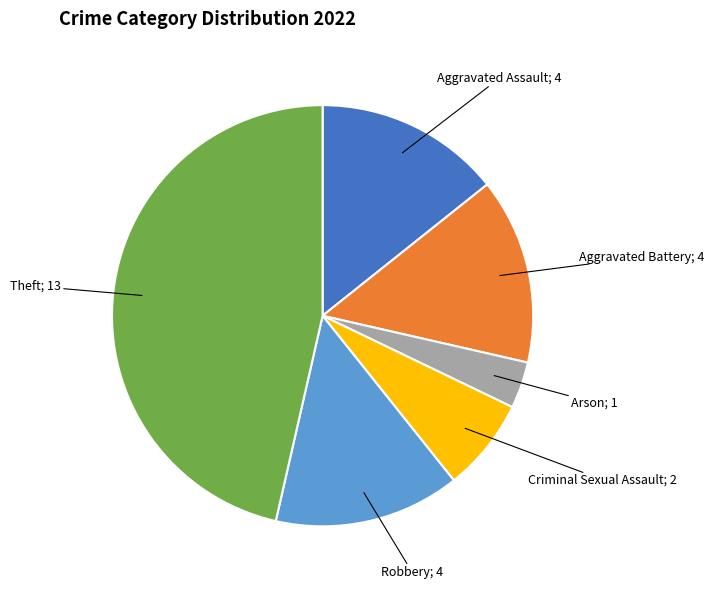

Is there a majority slice in this chart?

No